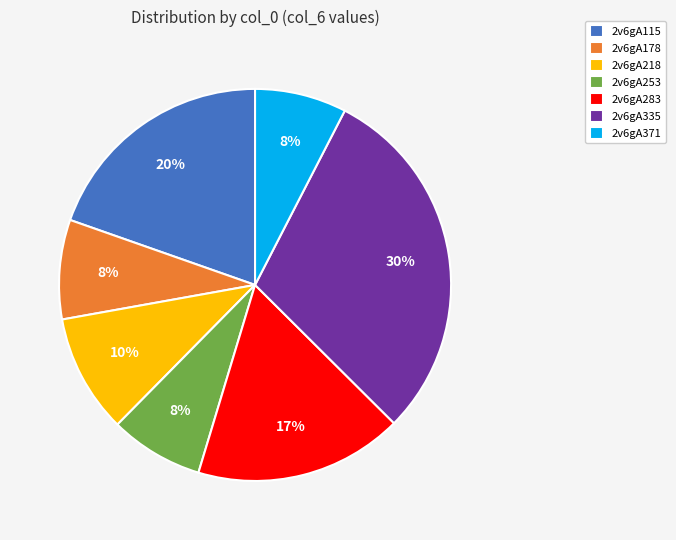

To the nearest percent, what is the combined percentage of 2v6gA218 and 2v6gA335?

40%